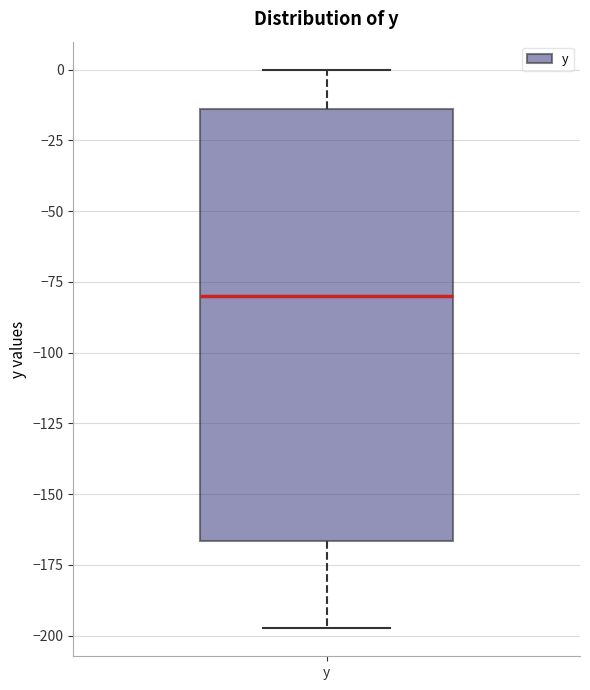

Where does the upper whisker of the box for y end on the y-axis? The values are not printed on the chart, so give them approximately, as read against the axis.

0